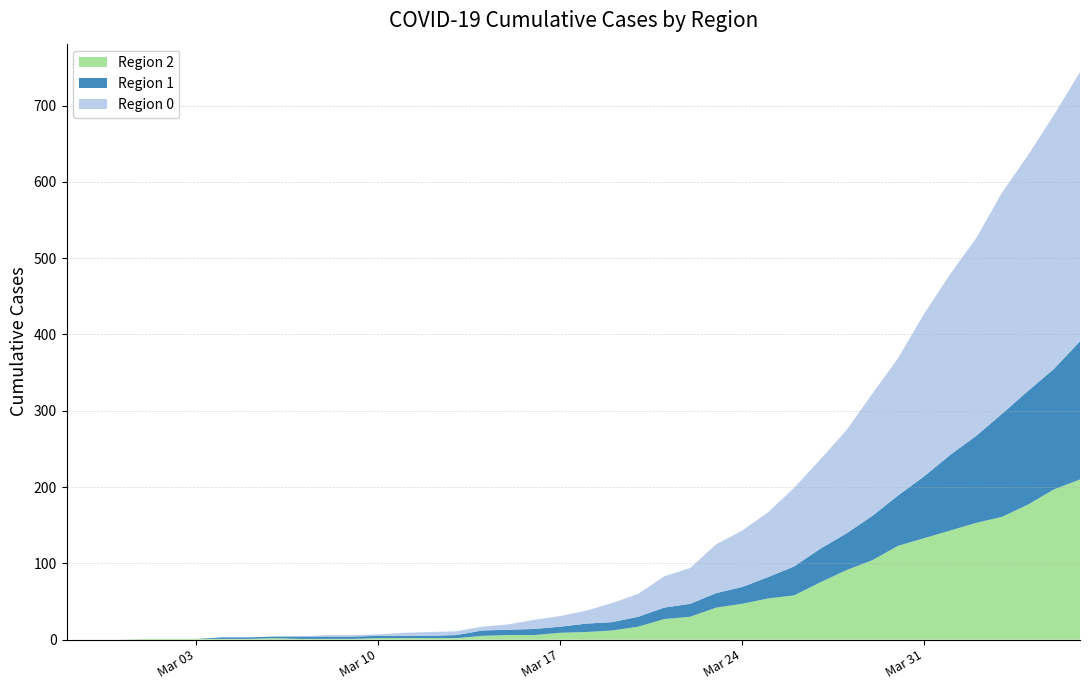

Reading right to left, extract all data points from this chart.

0: 2020-04-06=353	2020-04-05=333	2020-04-04=309	2020-04-03=290	2020-04-02=259	2020-04-01=237	2020-03-31=213	2020-03-30=180	2020-03-29=160	2020-03-28=135	2020-03-27=117	2020-03-26=103	2020-03-25=85	2020-03-24=74	2020-03-23=64	2020-03-22=47	2020-03-21=41	2020-03-20=30	2020-03-19=25	2020-03-18=17	2020-03-17=14	2020-03-16=12	2020-03-15=7	2020-03-14=5	2020-03-13=5	2020-03-12=5	2020-03-11=4	2020-03-10=2	2020-03-09=2	2020-03-08=2	2020-03-07=0	2020-03-06=0	2020-03-05=0	2020-03-04=0	2020-03-03=0	2020-03-02=0	2020-03-01=0	2020-02-29=0	2020-02-28=0	2020-02-27=0
1: 2020-04-06=181	2020-04-05=158	2020-04-04=149	2020-04-03=135	2020-04-02=114	2020-04-01=99	2020-03-31=81	2020-03-30=66	2020-03-29=58	2020-03-28=48	2020-03-27=44	2020-03-26=38	2020-03-25=28	2020-03-24=22	2020-03-23=19	2020-03-22=17	2020-03-21=15	2020-03-20=13	2020-03-19=11	2020-03-18=11	2020-03-17=8	2020-03-16=8	2020-03-15=7	2020-03-14=7	2020-03-13=4	2020-03-12=3	2020-03-11=3	2020-03-10=3	2020-03-09=3	2020-03-08=3	2020-03-07=3	2020-03-06=2	2020-03-05=2	2020-03-04=2	2020-03-03=0	2020-03-02=0	2020-03-01=0	2020-02-29=0	2020-02-28=0	2020-02-27=0
2: 2020-04-06=210	2020-04-05=197	2020-04-04=177	2020-04-03=161	2020-04-02=153	2020-04-01=143	2020-03-31=133	2020-03-30=123	2020-03-29=104	2020-03-28=91	2020-03-27=75	2020-03-26=58	2020-03-25=54	2020-03-24=47	2020-03-23=42	2020-03-22=30	2020-03-21=27	2020-03-20=17	2020-03-19=12	2020-03-18=10	2020-03-17=9	2020-03-16=6	2020-03-15=6	2020-03-14=5	2020-03-13=2	2020-03-12=2	2020-03-11=2	2020-03-10=2	2020-03-09=1	2020-03-08=1	2020-03-07=1	2020-03-06=2	2020-03-05=1	2020-03-04=1	2020-03-03=1	2020-03-02=1	2020-03-01=1	2020-02-29=0	2020-02-28=0	2020-02-27=0